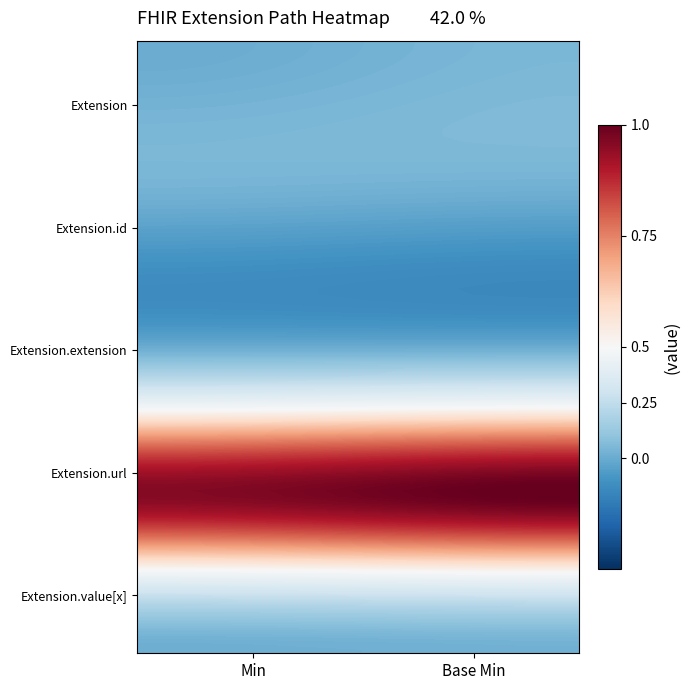

Reading left to right, extract all data points from this chart.

Extension: 0	0
Extension.id: 0	0
Extension.extension: 0	0
Extension.url: 1	1
Extension.value[x]: 0	0